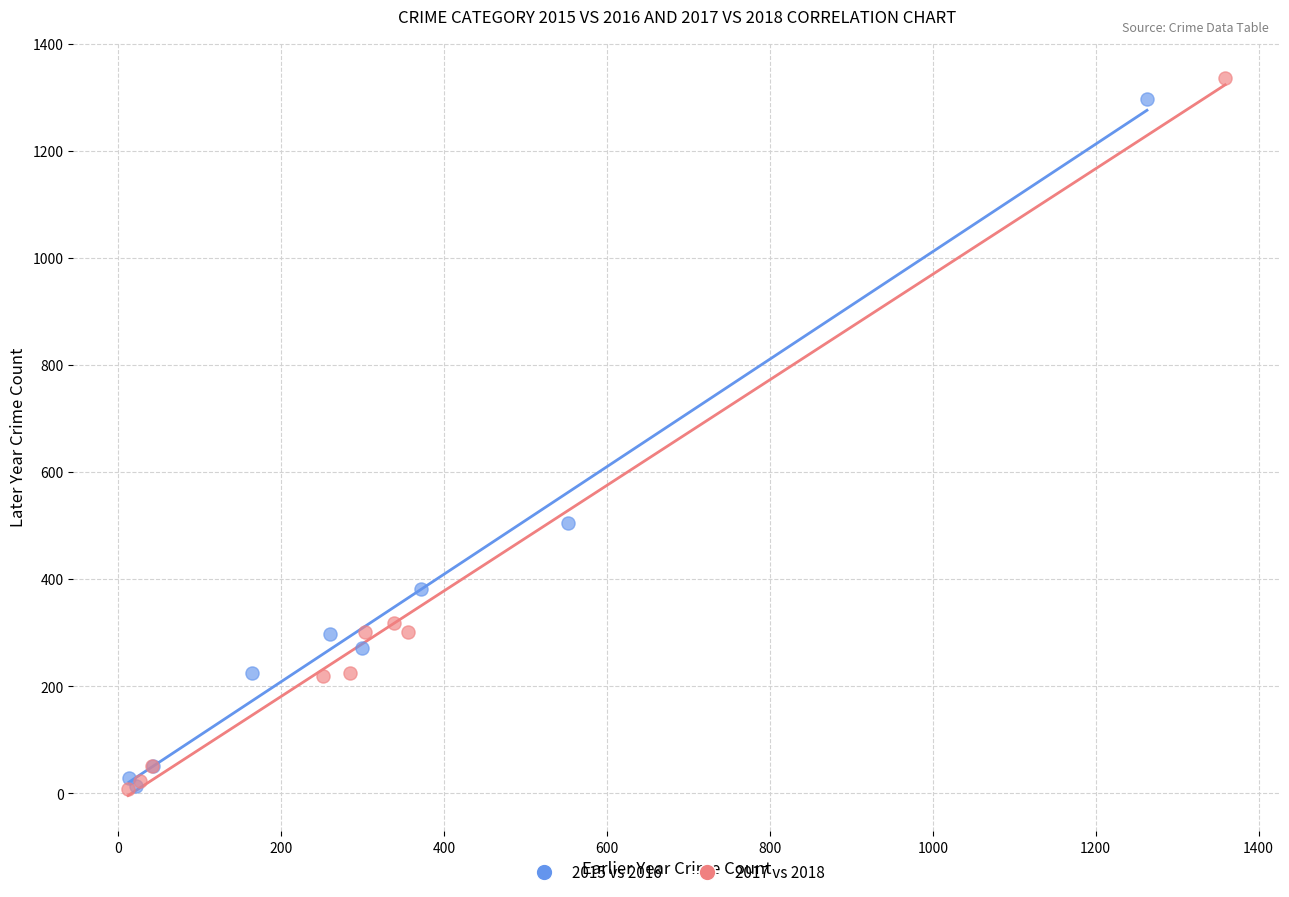

Which series has the largest Y range (max minus min)?

2017 vs 2018